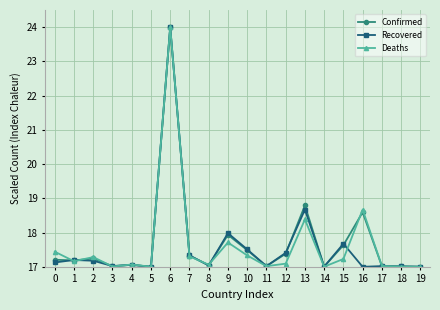

What is the lowest value of the Confirmed series?

17.0